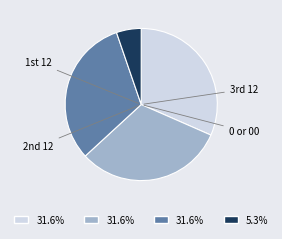

The 0 or 00 slice represents 5% of the pie. True or false?

True